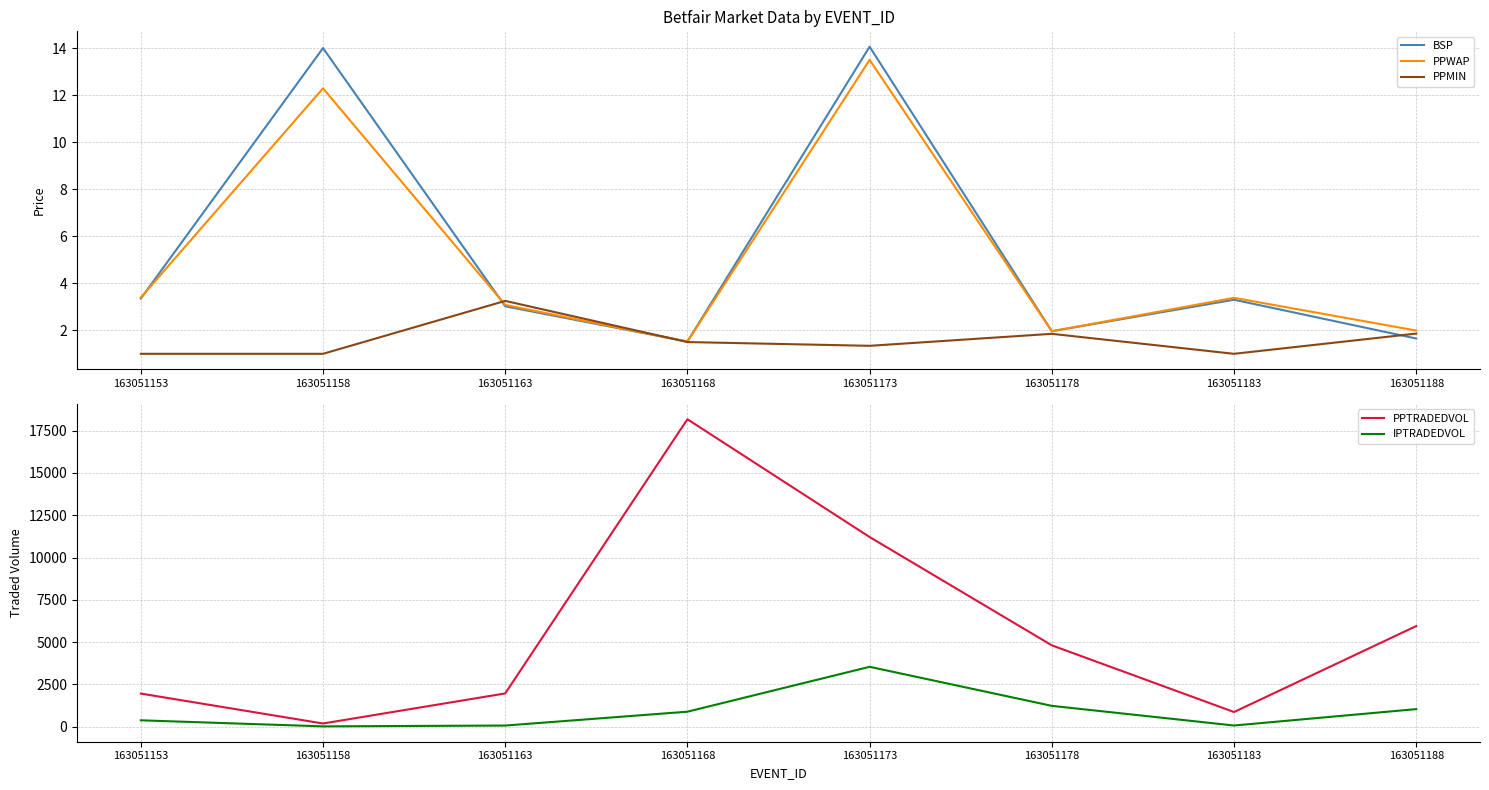

Which series has the widest spread of values?

PPTRADEDVOL